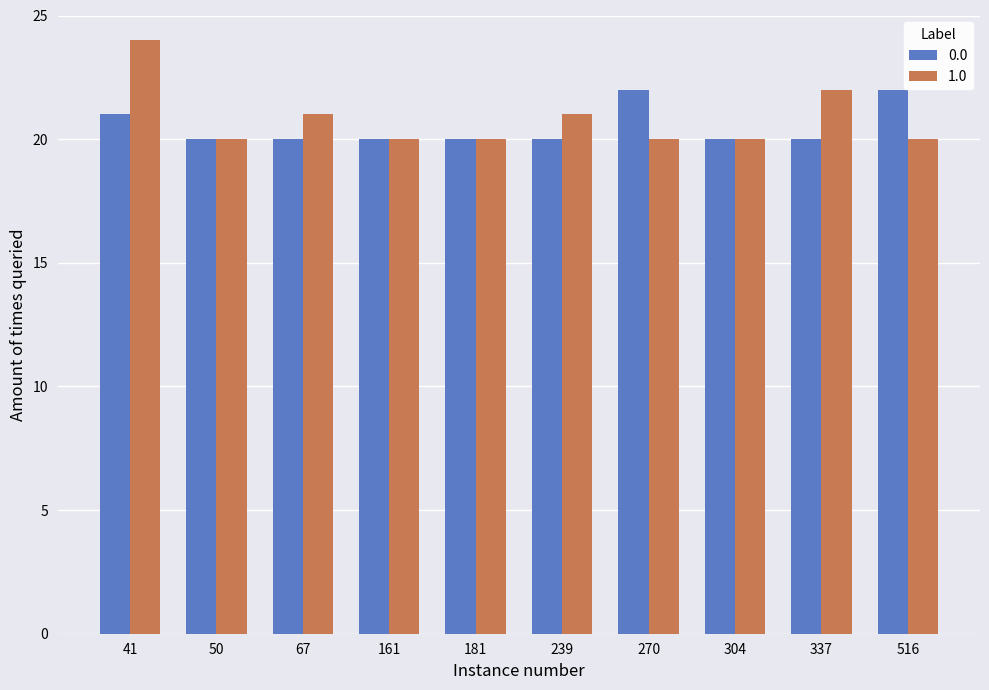

Rank the series by their maximum value, from lowest to highest.

0.0, 1.0